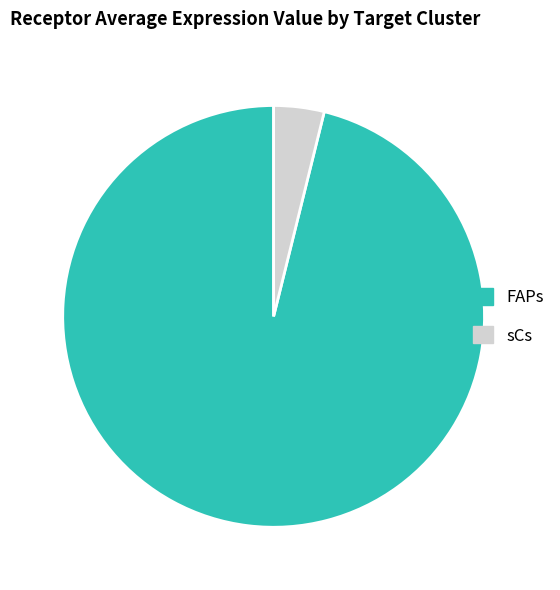

Is there any slice that represents more than half of the pie?

Yes